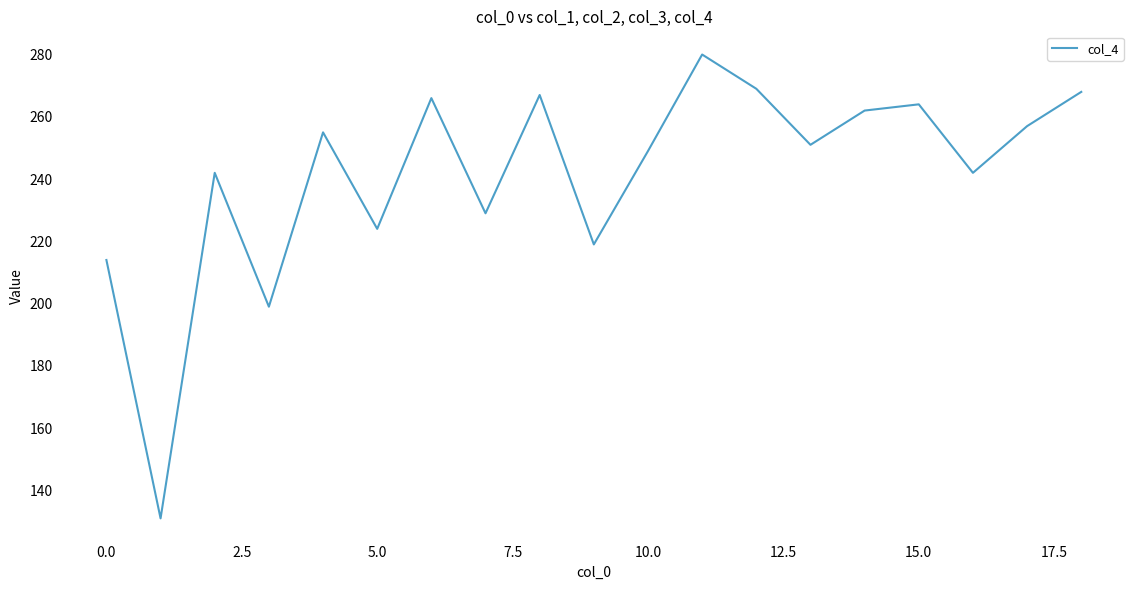

What is the greatest value displayed?

280